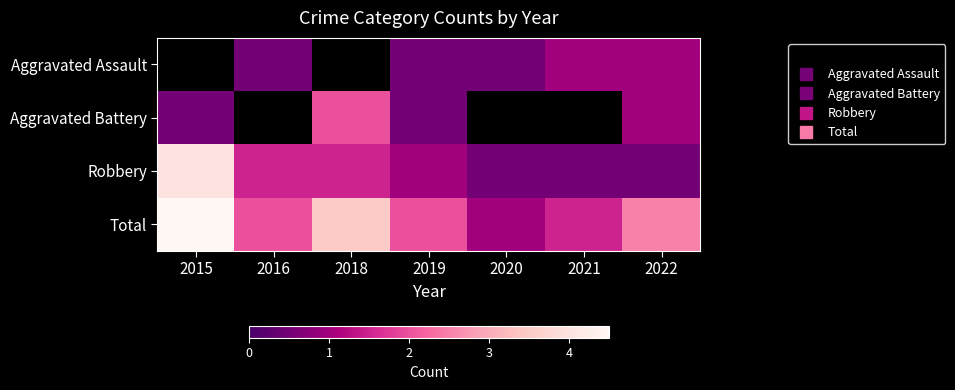

How many series are shown in this chart?

4